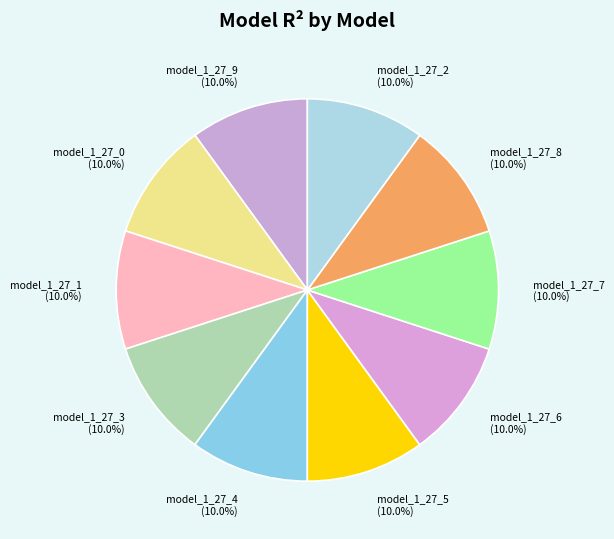

Is model_1_27_8 the majority of the pie?

No